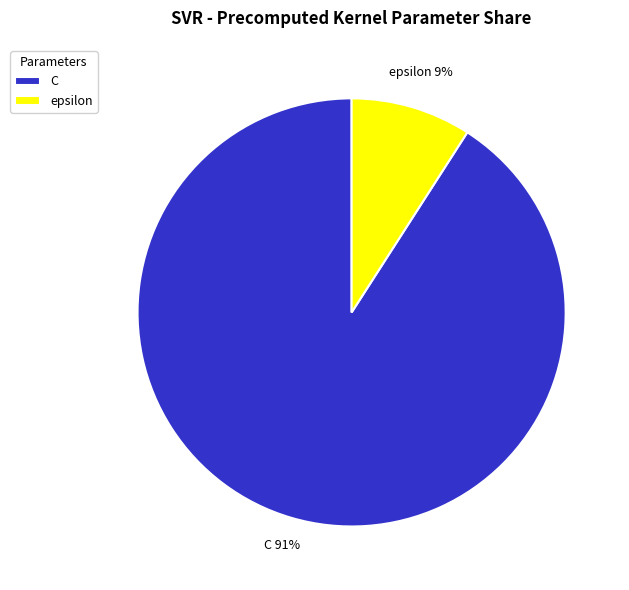

True or false: C accounts for 79% of the total.

False